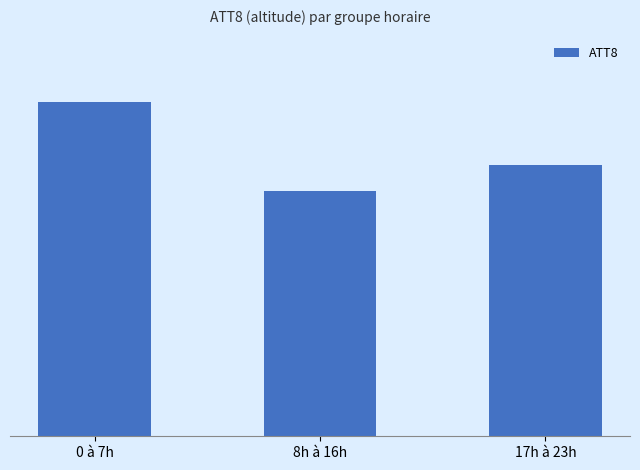

List the labels in order of value, largest first.

0 à 7h, 17h à 23h, 8h à 16h